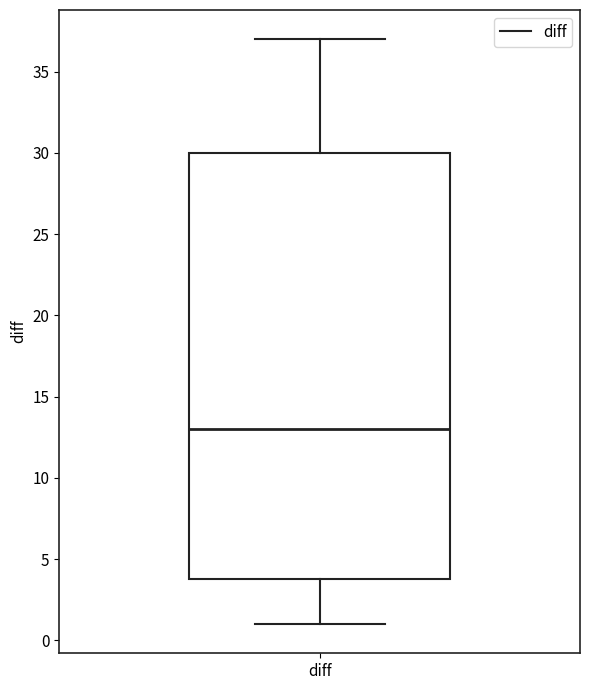

Read this box plot against the y-axis: the position of the median line, the range covered by the box, and the ends of both whiskers. The values are not printed on the chart, so give them approximately, as read against the axis.

median 13, box 4 to 30, whiskers 1 to 37